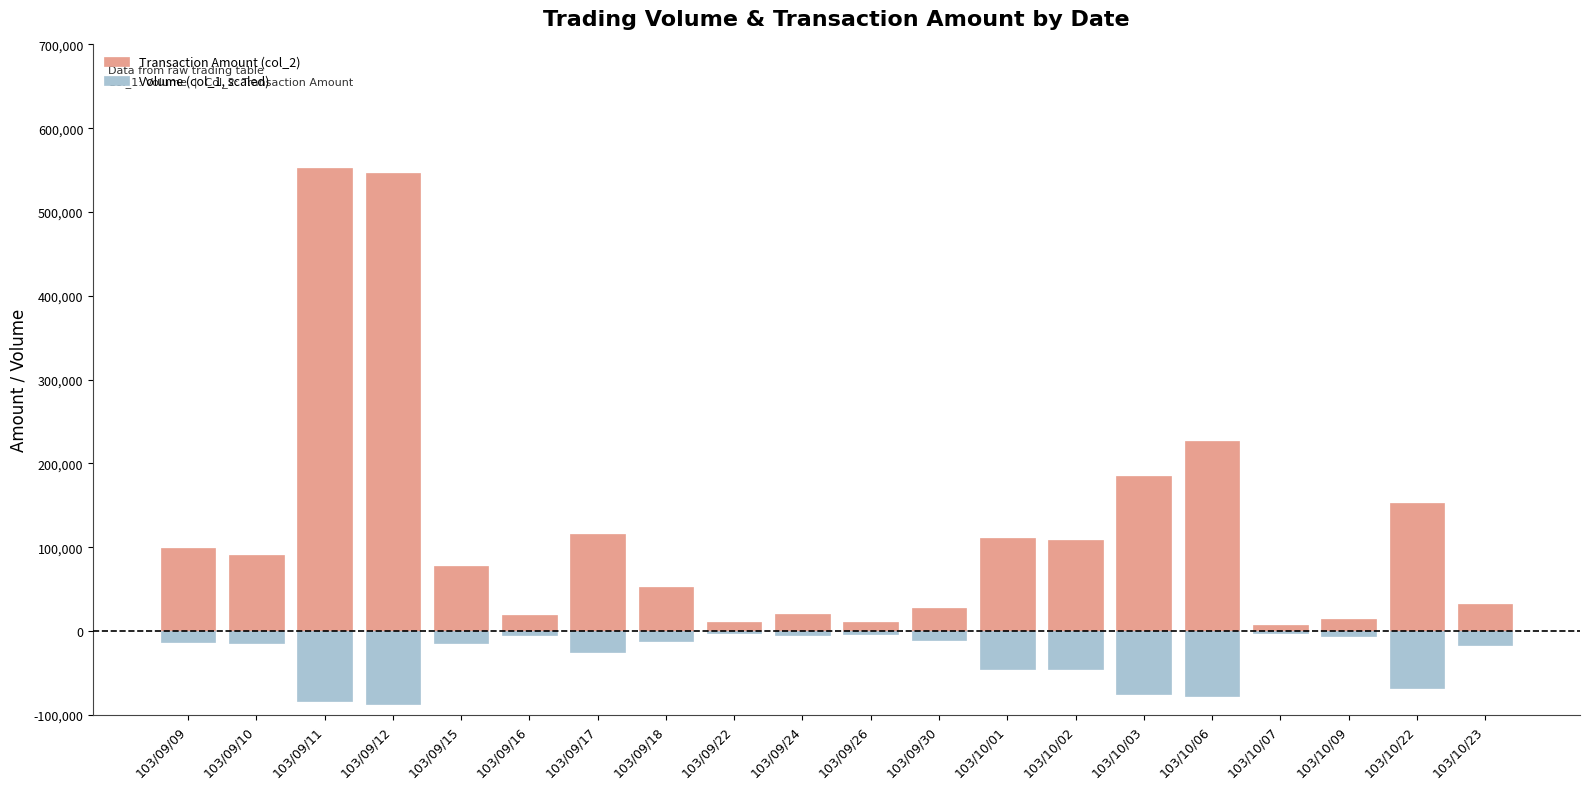

What is the sum of the Transaction Amount (col_2) values at 103/09/10 and 103/09/16?

109780